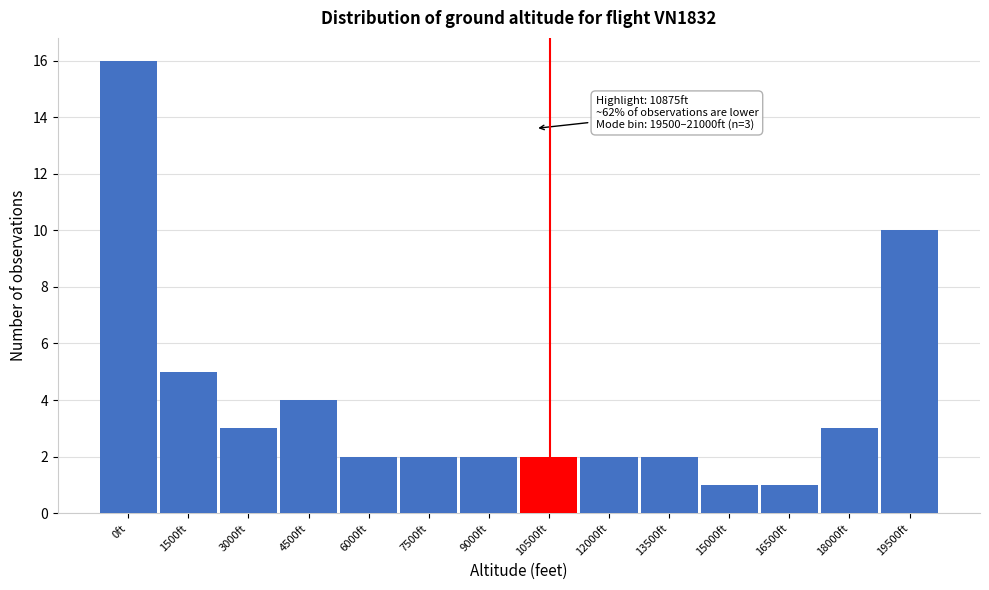

Reading right to left, extract all data points from this chart.

10	3	1	1	2	2	2	2	2	2	4	3	5	16